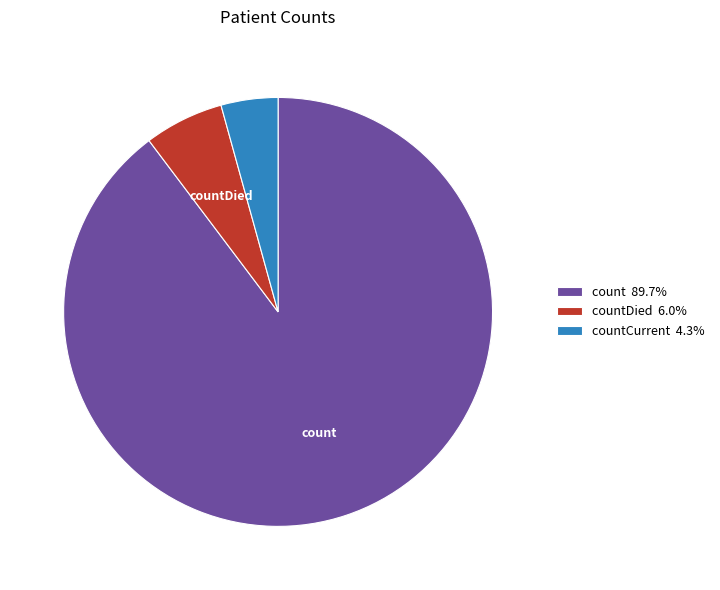

Does countCurrent 4.3% represent more than half of the total?

No